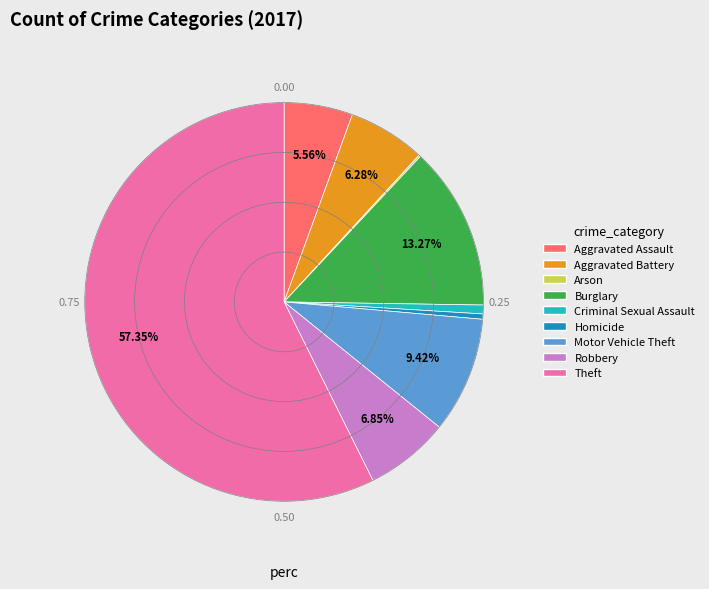

To the nearest percent, what is the difference between the Motor Vehicle Theft and Homicide slice percentages?

9%